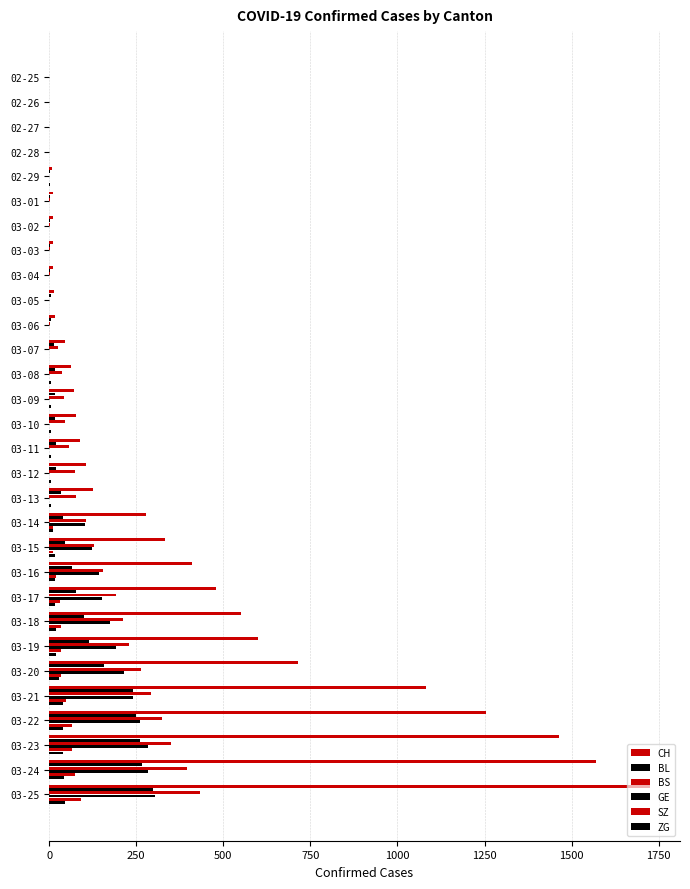

What is the average value of the BS series?

115